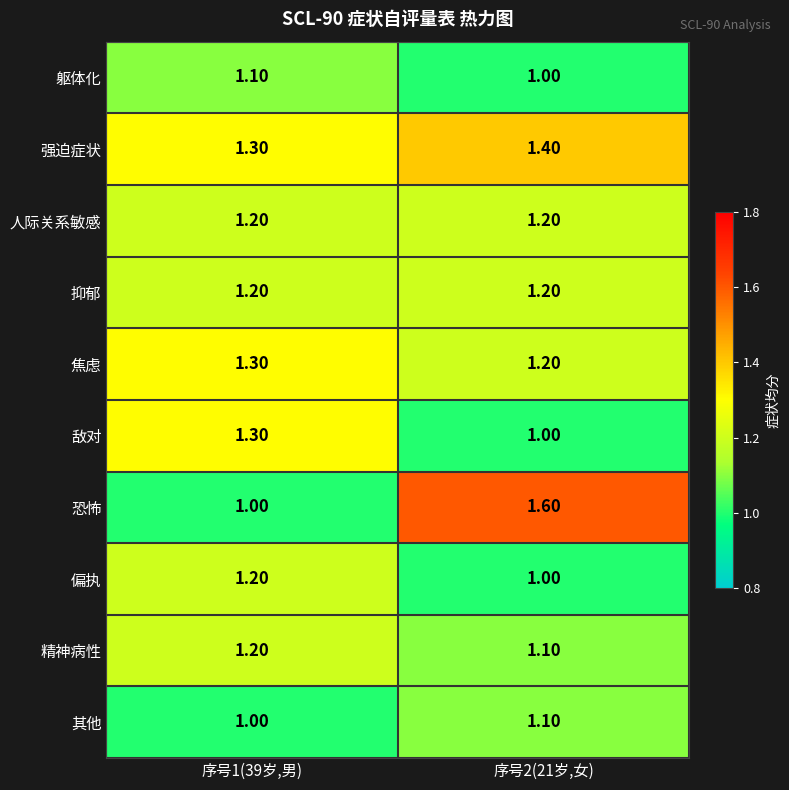

What is the sum of all 偏执 values?

2.2